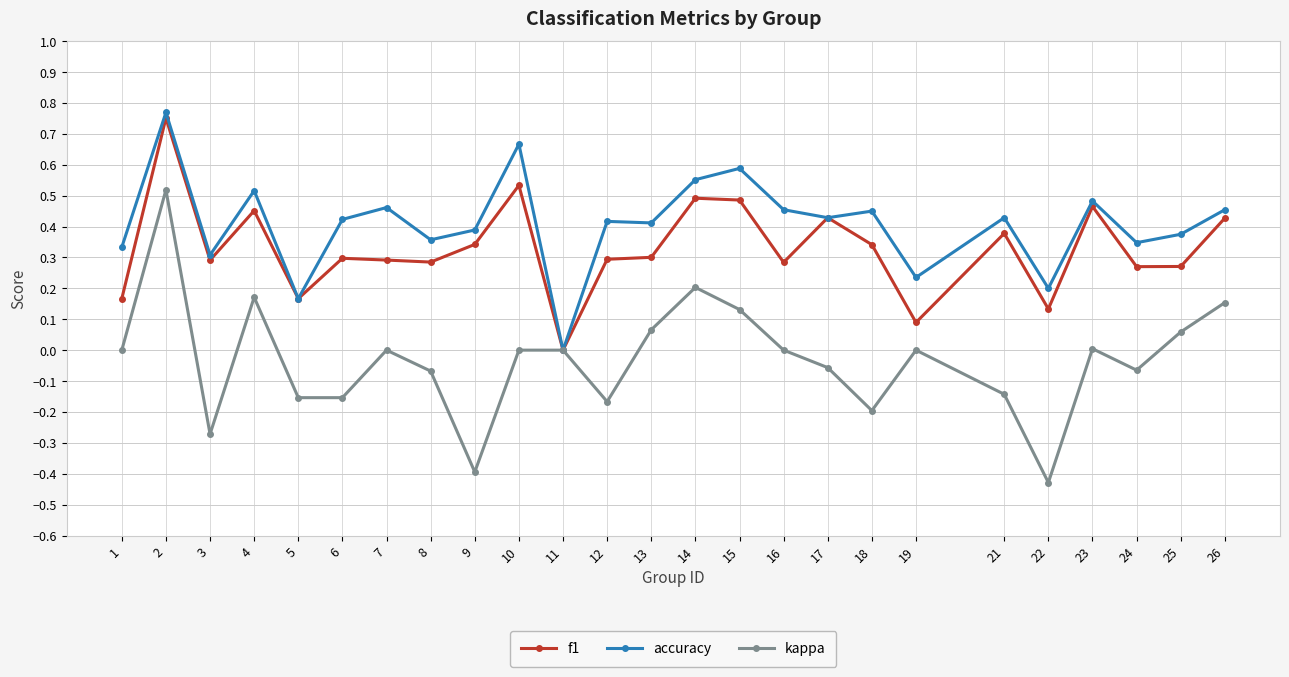

Is the value of kappa at 10 greater than the value of f1 at 13?

No